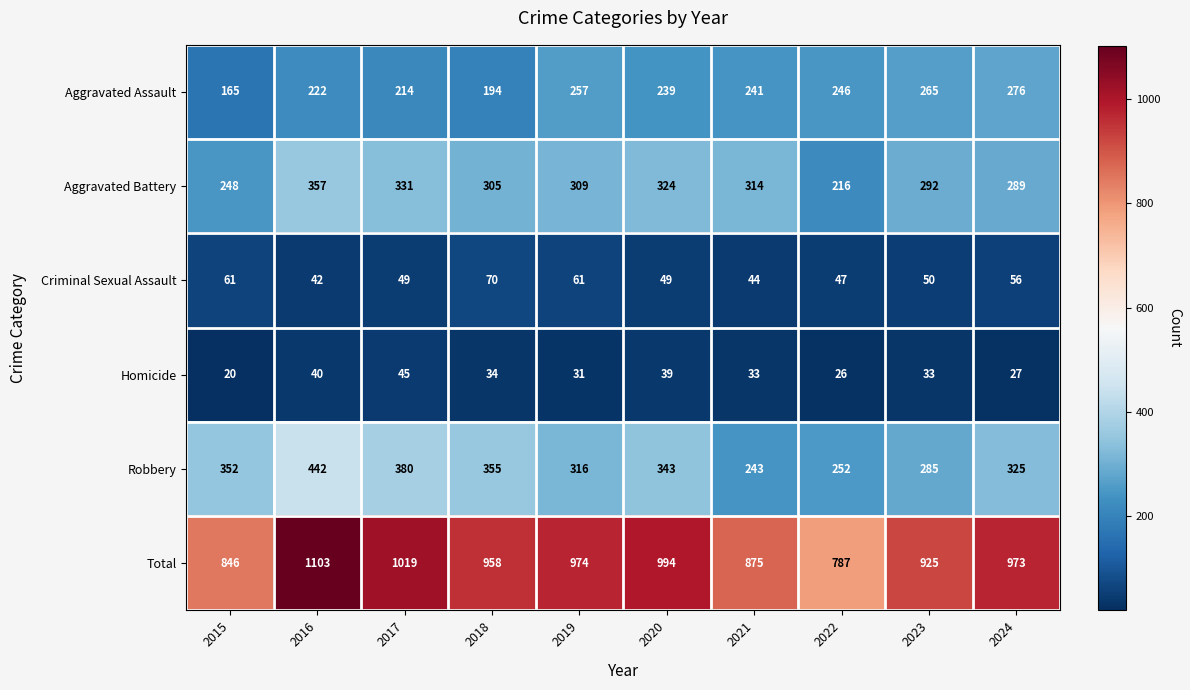

Which series has the largest total across all categories?

Total